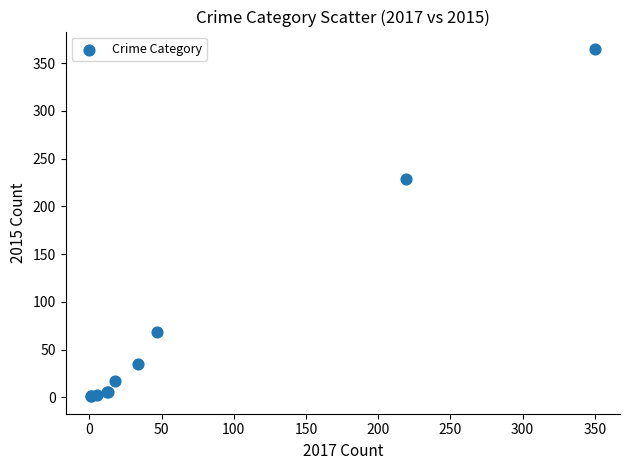

What Y value in the scatter plot is closest to 183?

229